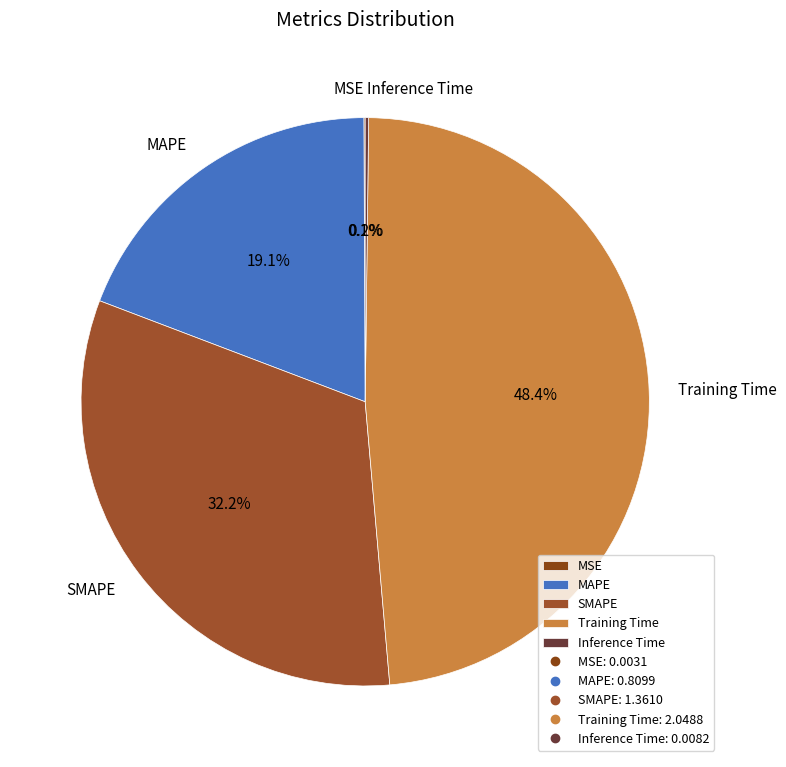

How much of the chart is everything except MAPE?

80.9%